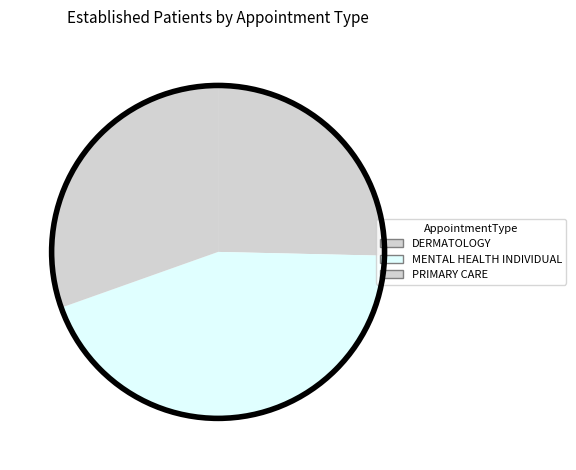

Is there a majority slice in this chart?

No